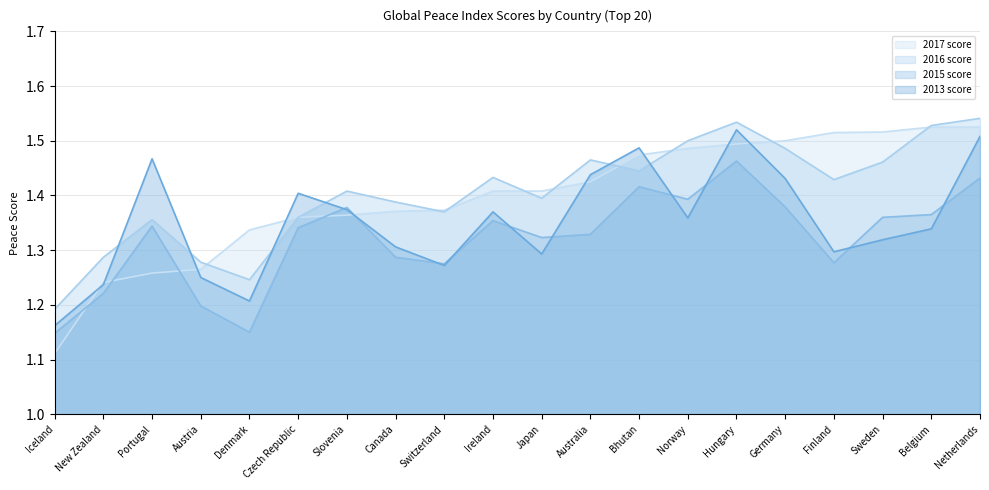

Which series has the largest range (max minus min)?

2017 score